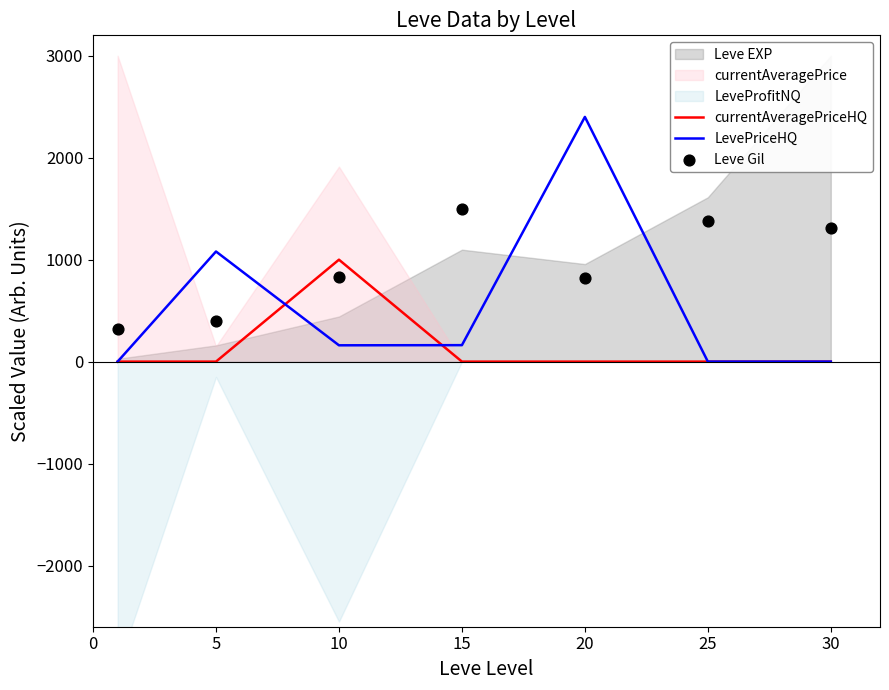

Is the value of LevePriceHQ at 5 greater than the value of currentAveragePriceHQ at 25?

Yes